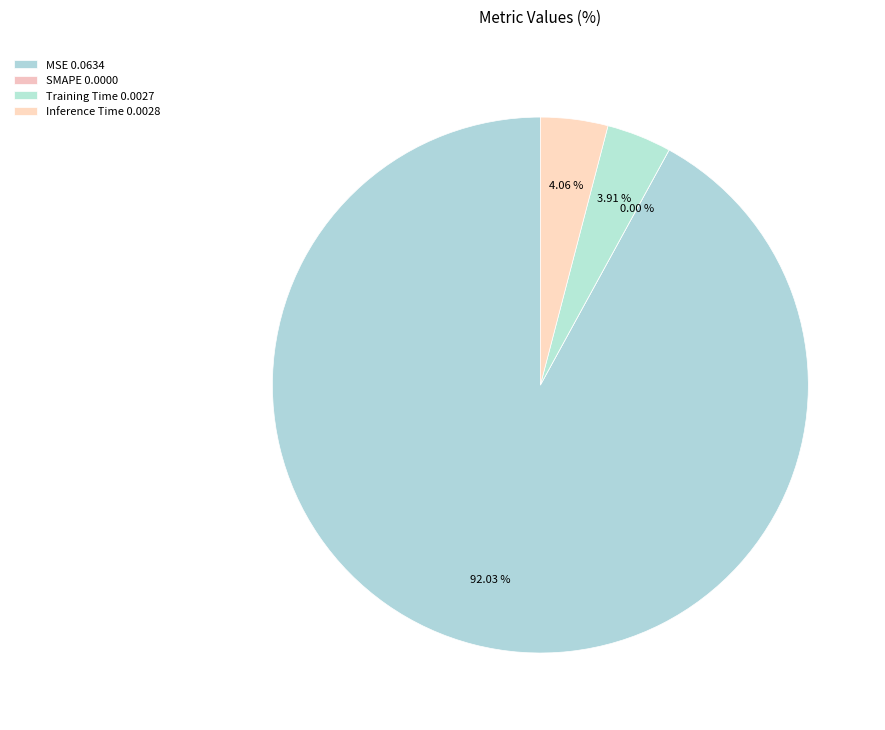

The SMAPE slice represents 1% of the pie. True or false?

False